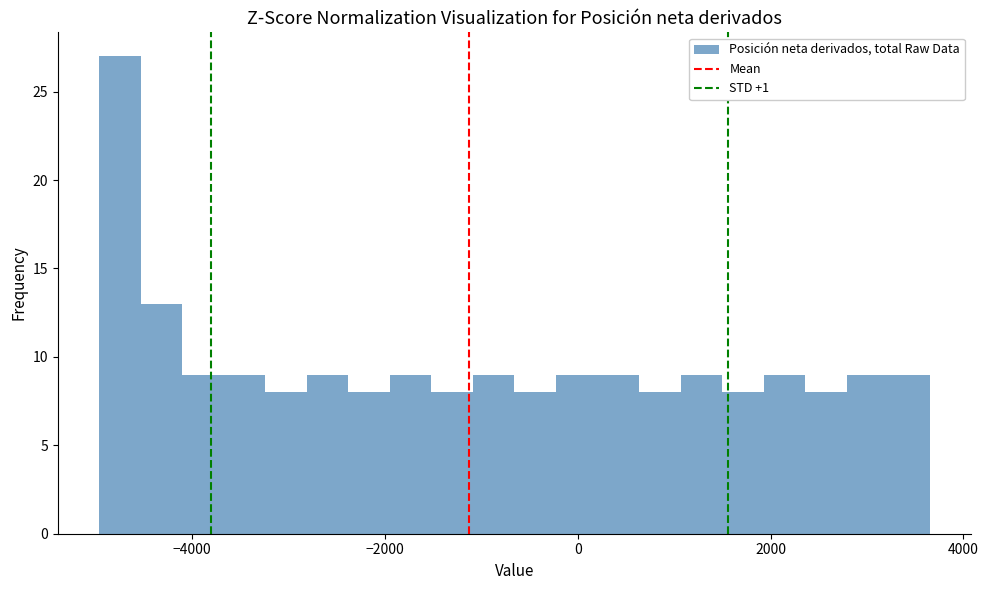

Around what value on the x-axis is the tallest bar? Give the approximate position of its centre, as read against the axis.

-4800